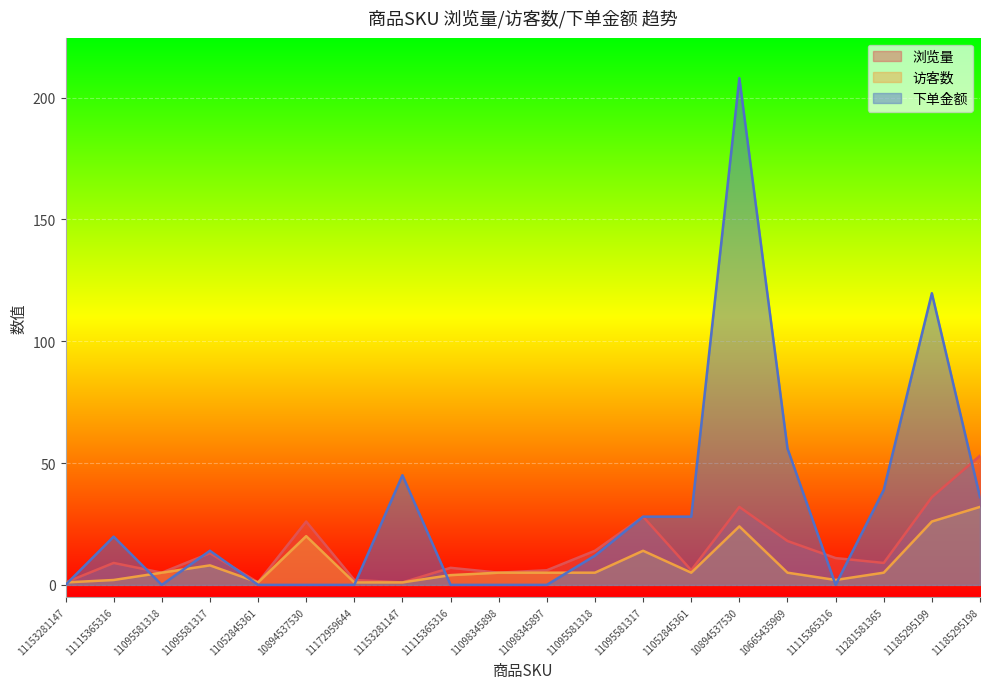

List the labels in order of 下单金额 value, largest first.

10894537530, 11185295199, 10665435969, 11153281147, 11281581365, 11185295198, 11095581317, 11052845361, 11115365316, 11095581317, 11095581318, 11153281147, 11095581318, 11052845361, 10894537530, 11172959644, 11115365316, 11098345898, 11098345897, 11115365316